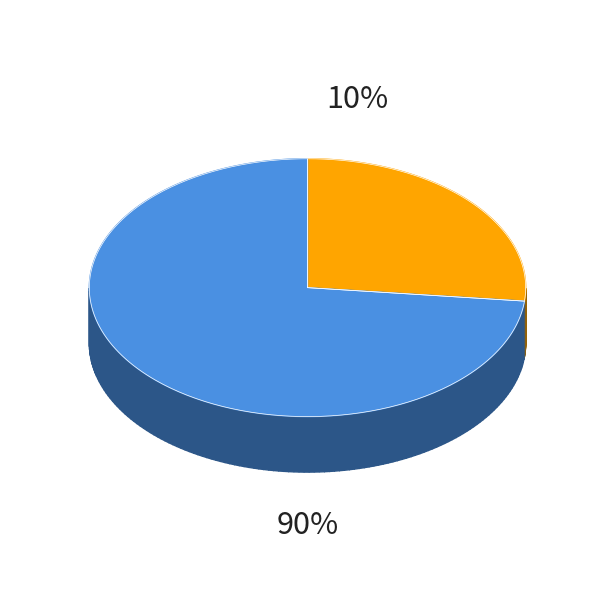

Is Terminologie the majority of the pie?

No